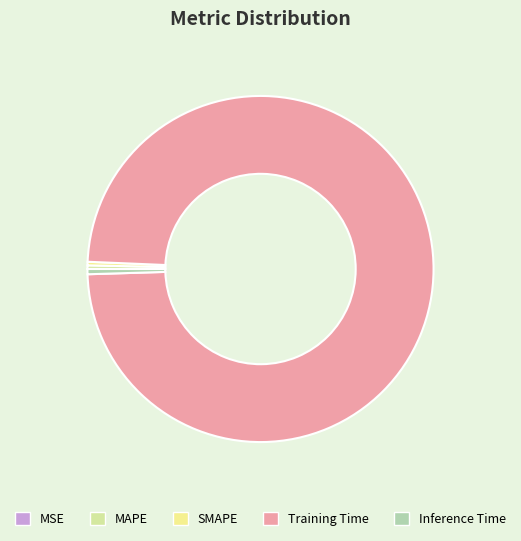

To the nearest percent, what is the combined percentage of Training Time and MAPE?

99%